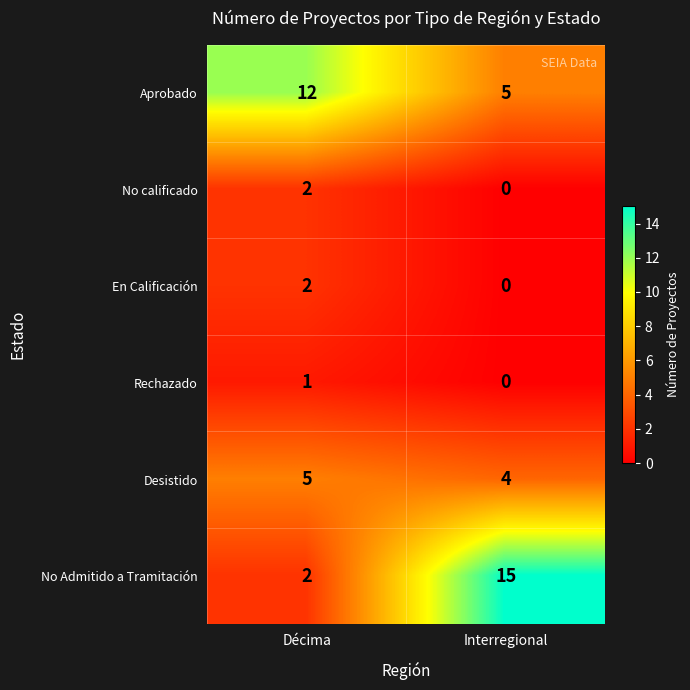

Which category has the lowest value across all series?

Interregional